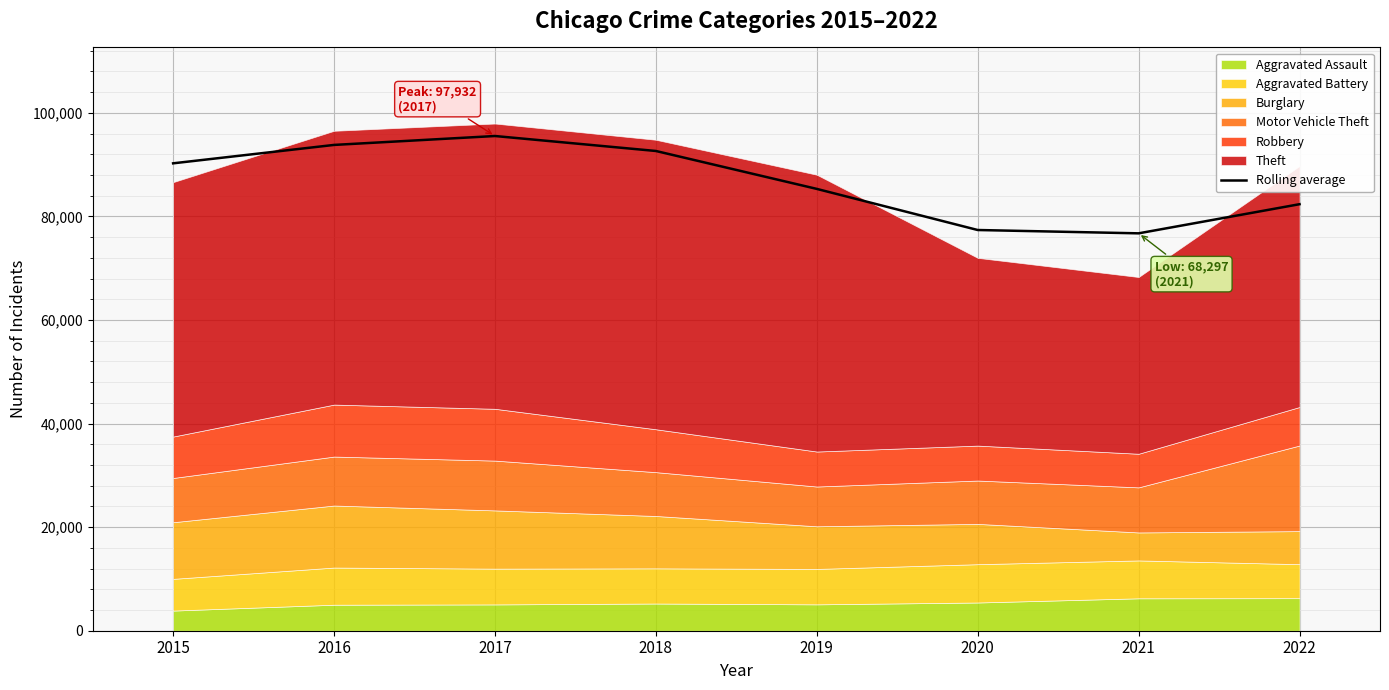

How many data points are above 90247?

4